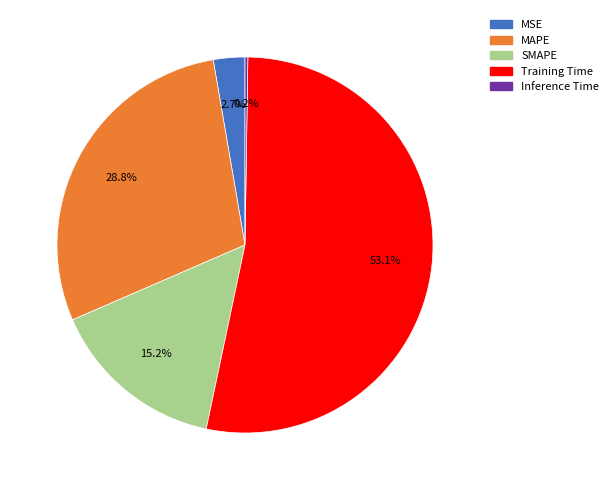

Do MSE and SMAPE together represent more than half of the pie?

No